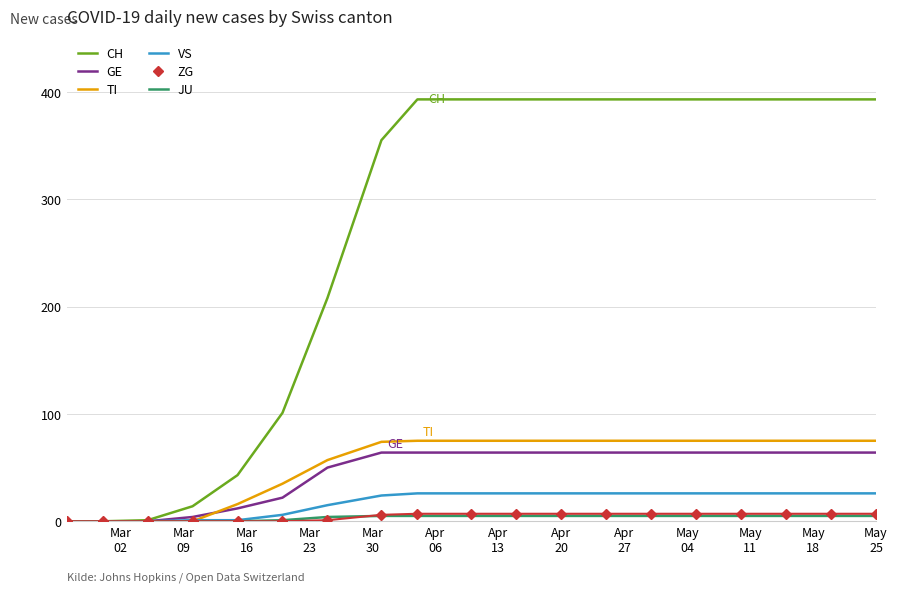

What is the greatest value displayed?

393